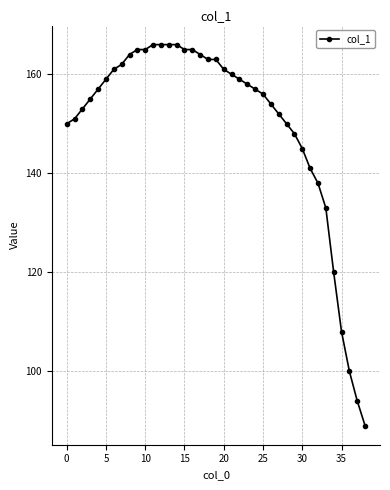

What is the value of the 24th point from the left?

158